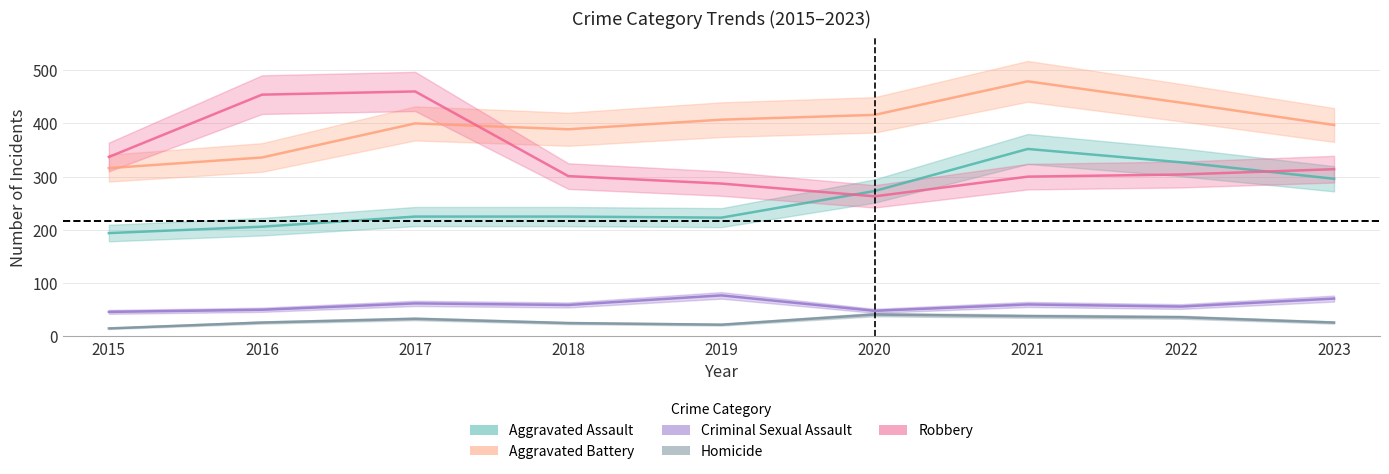

Is the value of Aggravated Battery at 2021 greater than the value of Aggravated Assault at 2022?

Yes